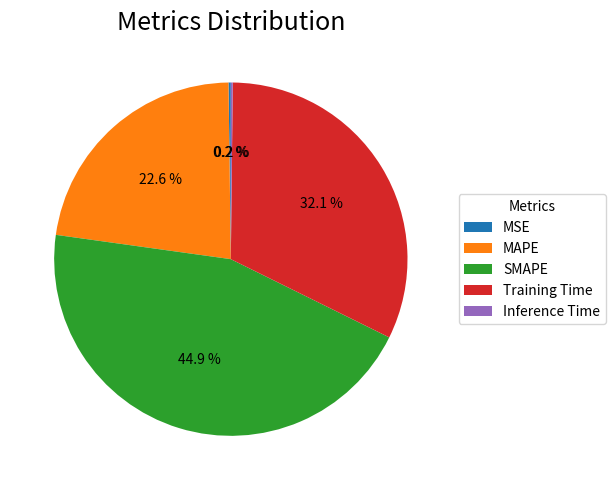

Does Training Time represent more than half of the total?

No